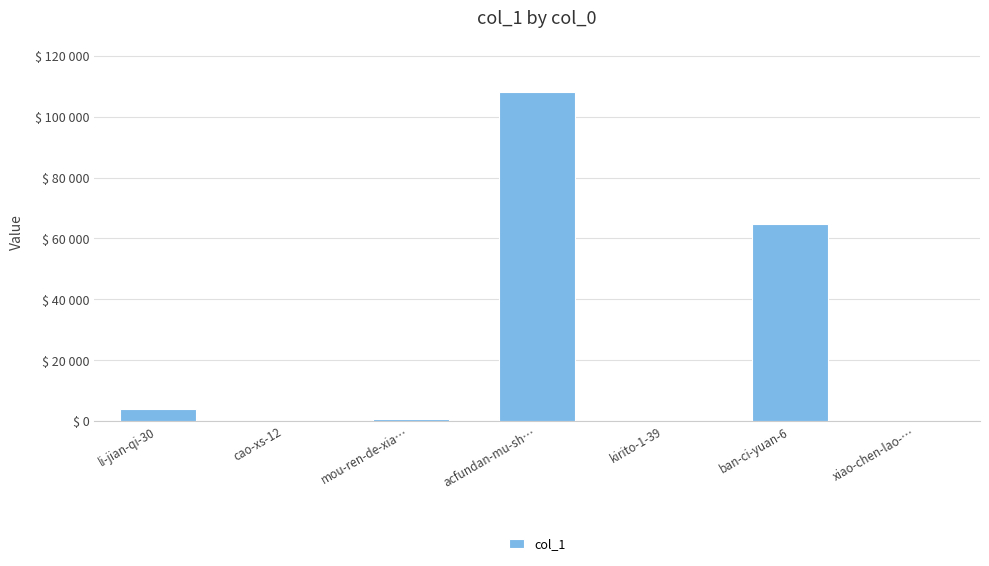

At which label is the value closest to 54034?

ban-ci-yuan-6